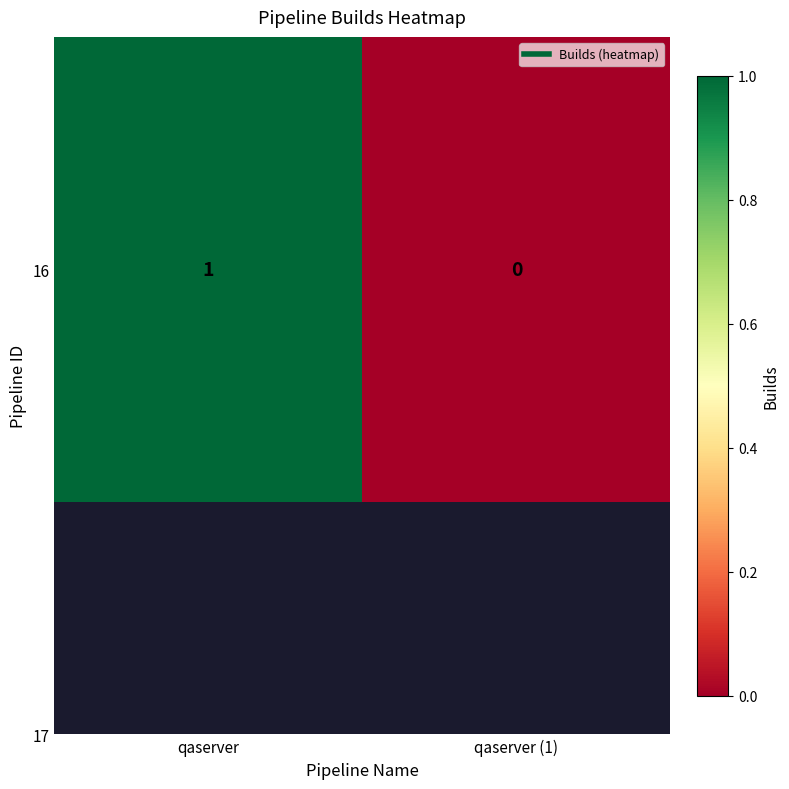

What is the sum of all values?

1